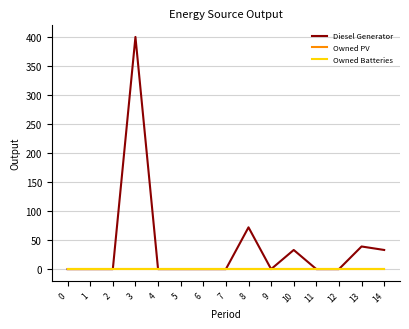

Reading right to left, what are all the values shown in this chart?

Diesel Generator: 33	39	0	0	33	0	72	0	0	0	0	400	0	0	0
Owned PV: 0	0	0	0	0	0	0	0	0	0	0	0	0	0	0
Owned Batteries: 0	0	0	0	0	0	0	0	0	0	0	0	0	0	0